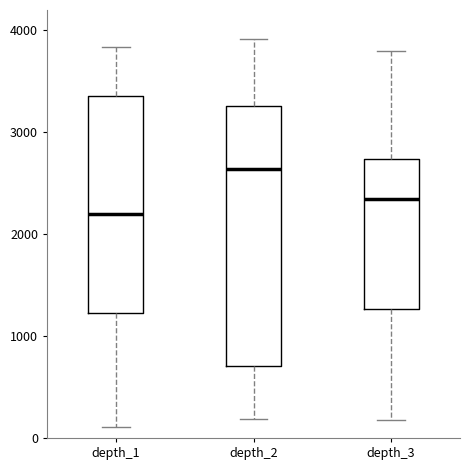

Reading left to right, transcribe this box plot: for each box, give where its median line is, the range the box spans, and where its two whiskers end, as read against the y-axis. The values are not printed on the chart, so give them approximately, as read against the axis.

depth_1: median 2200, box 1200 to 3400, whiskers 100 to 3800
depth_2: median 2600, box 700 to 3300, whiskers 200 to 3900
depth_3: median 2300, box 1300 to 2700, whiskers 200 to 3800